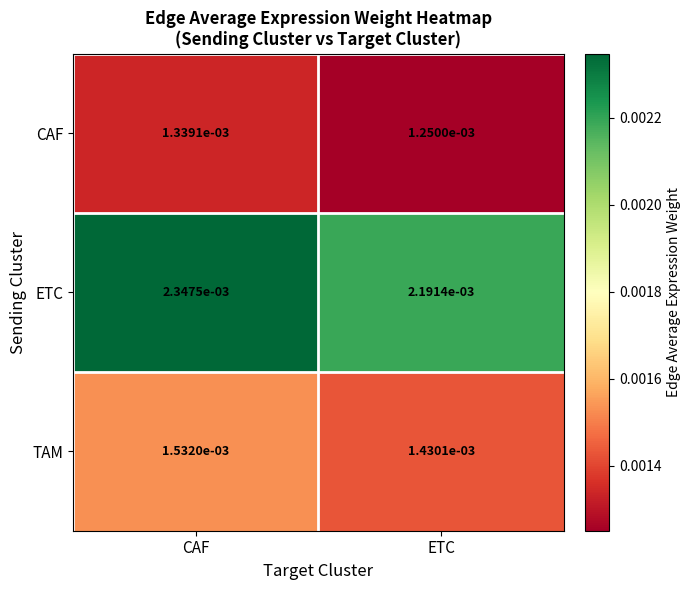

Which category has the highest value across all series?

CAF